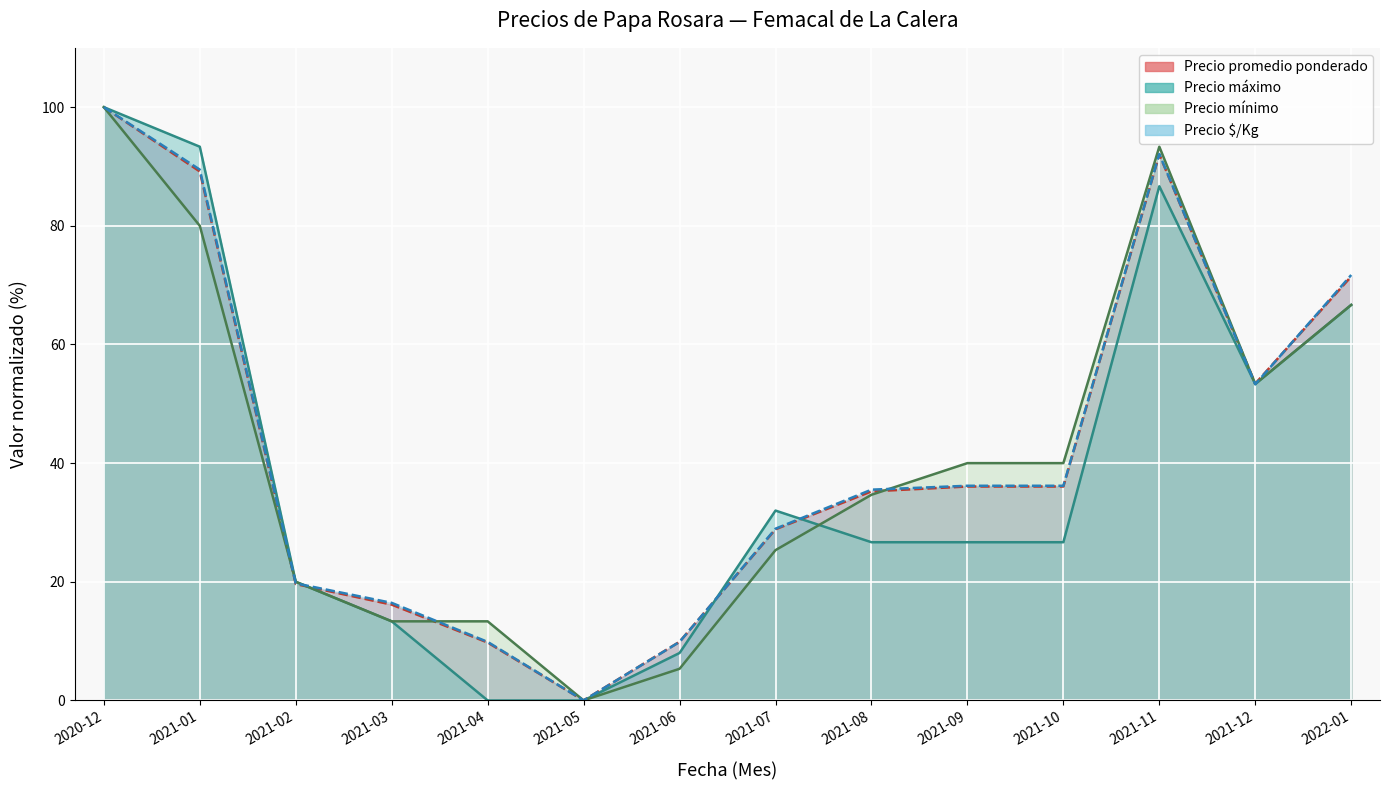

How many data points in Precio promedio ponderado are less than 36?

7